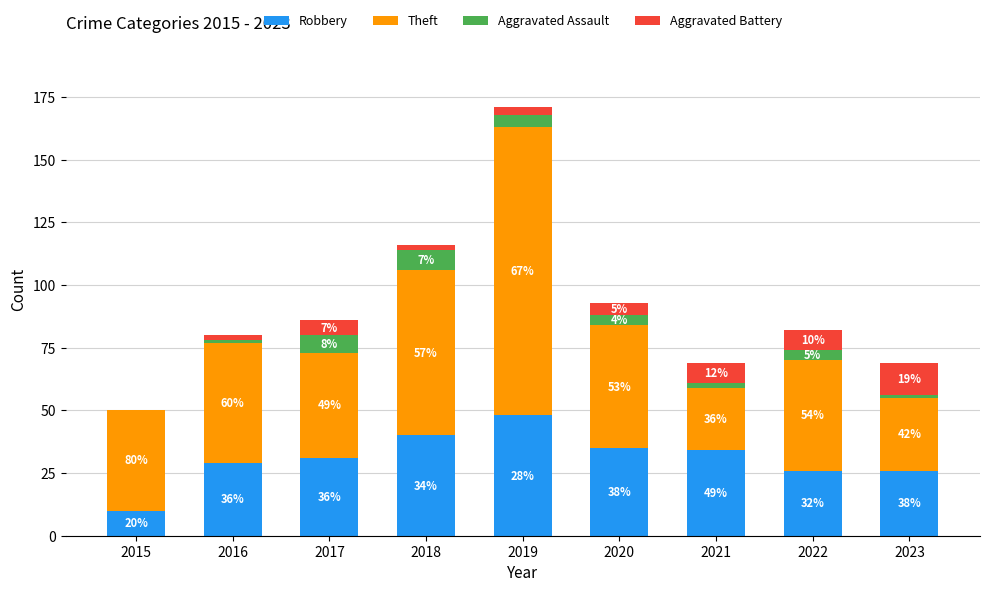

True or false: Aggravated Assault has a value of 8 at 2018.

True